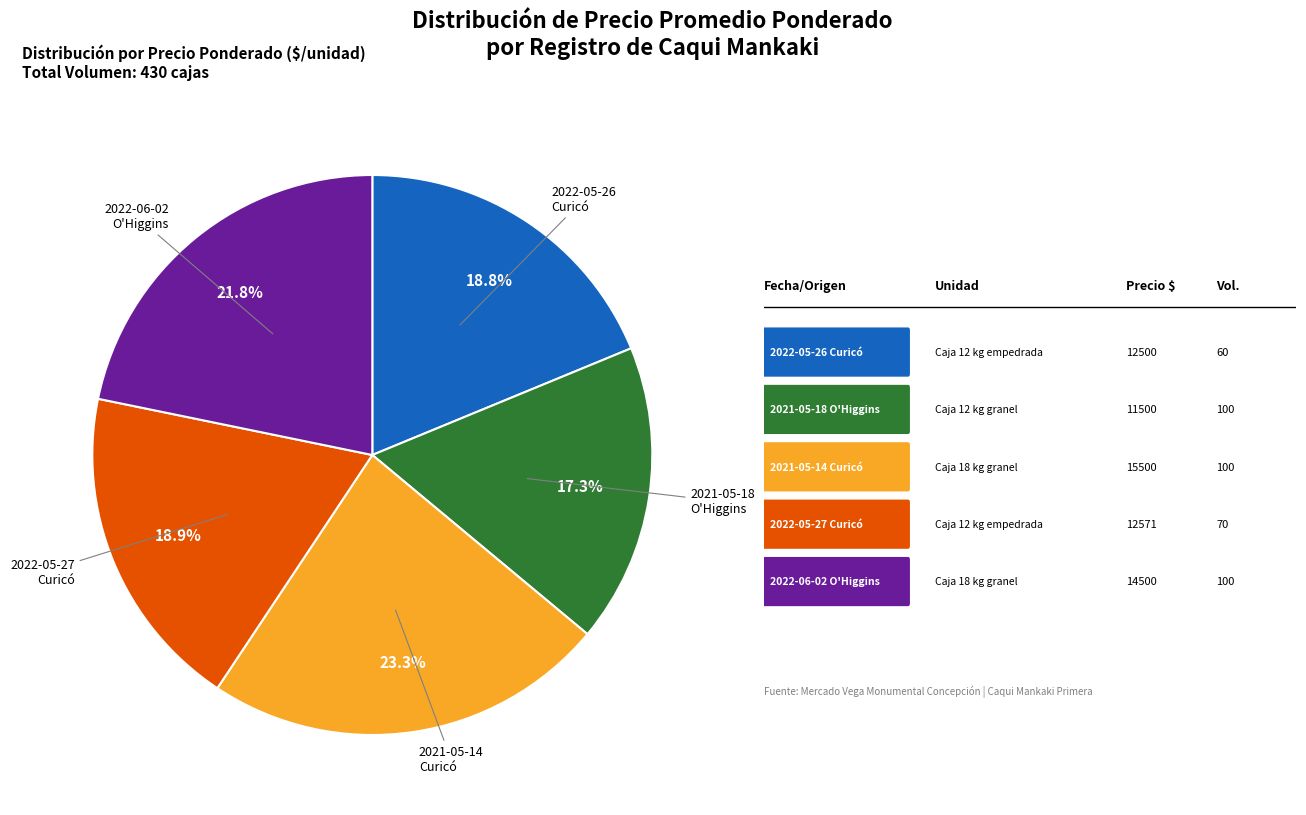

Is there any slice that represents more than half of the pie?

No